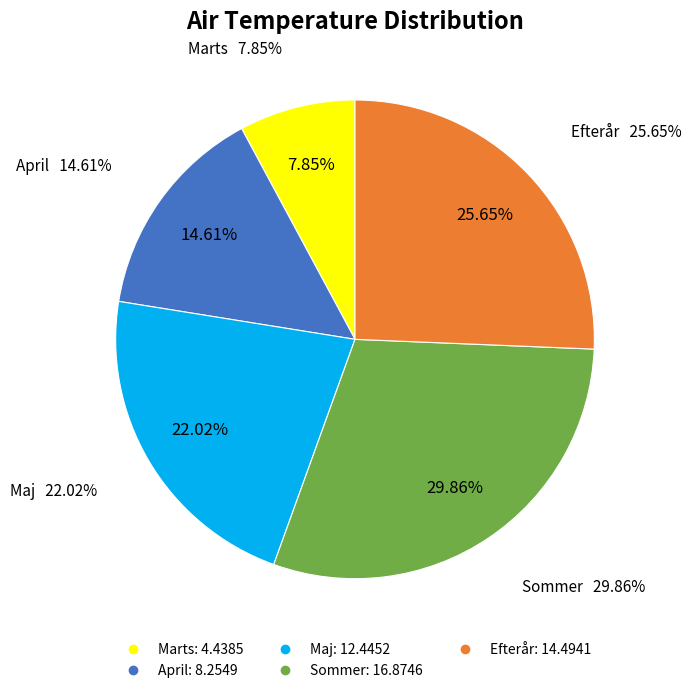

Is it true that Marts is 1% of the pie?

False